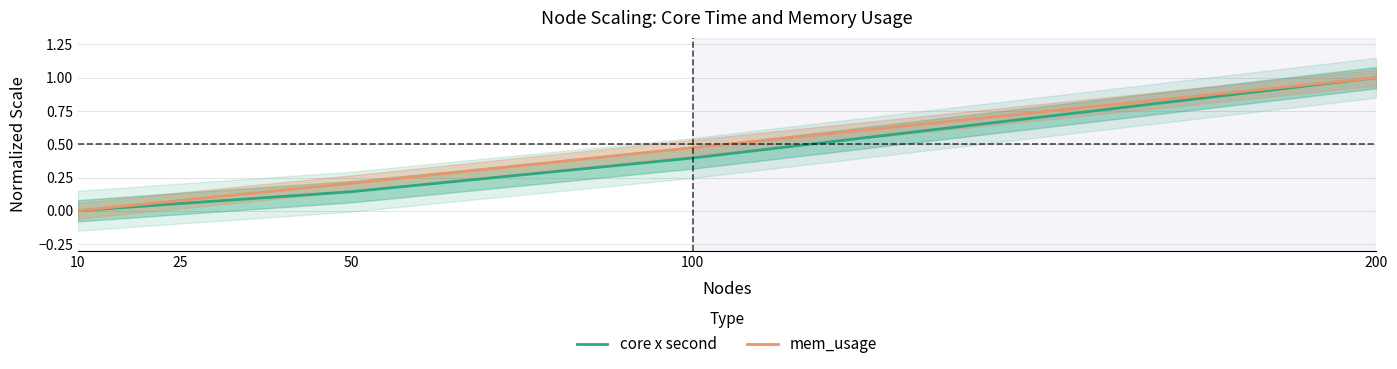

Where is mem_usage nearest to the value 0?

10